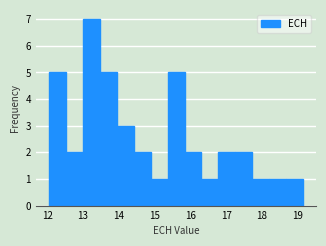

Reading left to right, transcribe this chart: for each bar, give the range it covers on the x-axis and its height. Neither the bar edges nor the heights are printed on the chart, so give them approximately, as read against the axes.

12.0 to 12.5: 5
12.5 to 13.0: 2
13.0 to 13.5: 7
13.5 to 13.9: 5
13.9 to 14.4: 3
14.4 to 14.9: 2
14.9 to 15.4: 1
15.4 to 15.8: 5
15.8 to 16.3: 2
16.3 to 16.8: 1
16.8 to 17.3: 2
17.3 to 17.7: 2
17.7 to 18.2: 1
18.2 to 18.7: 1
18.7 to 19.2: 1